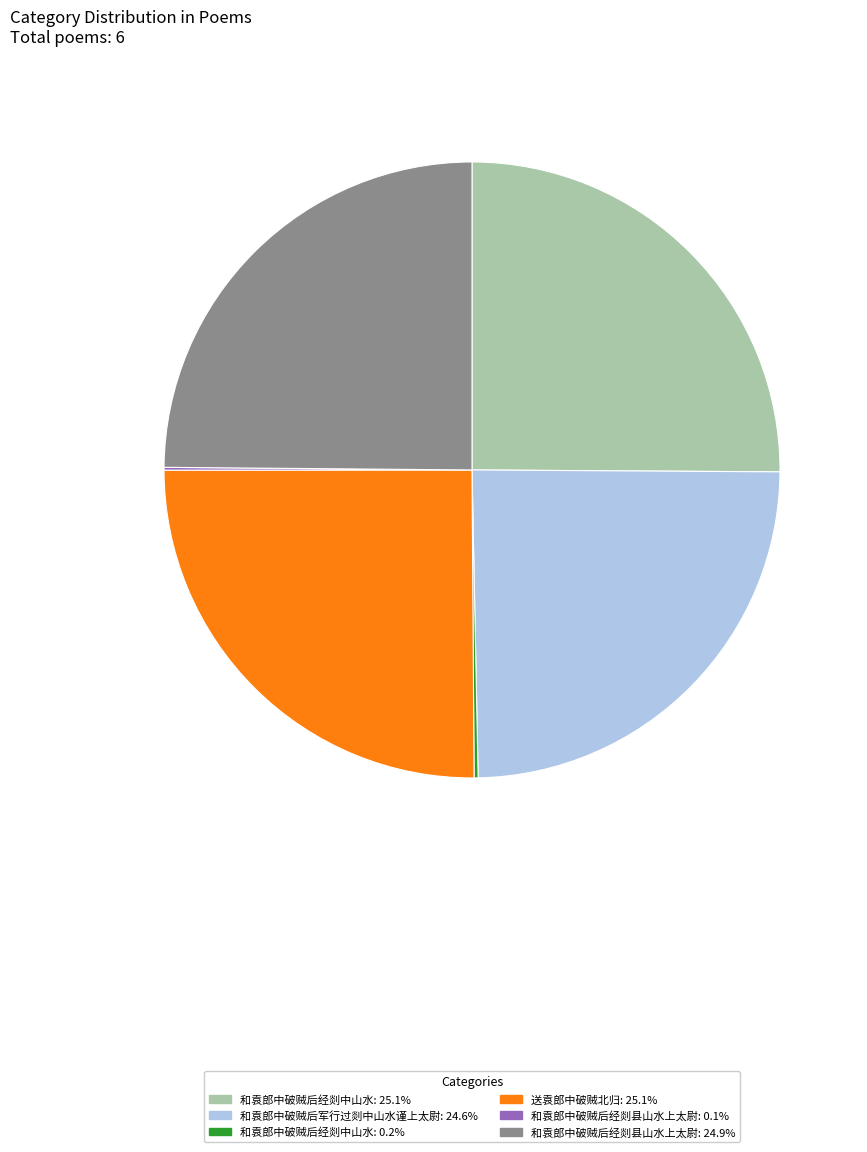

Does any single category account for the majority?

No